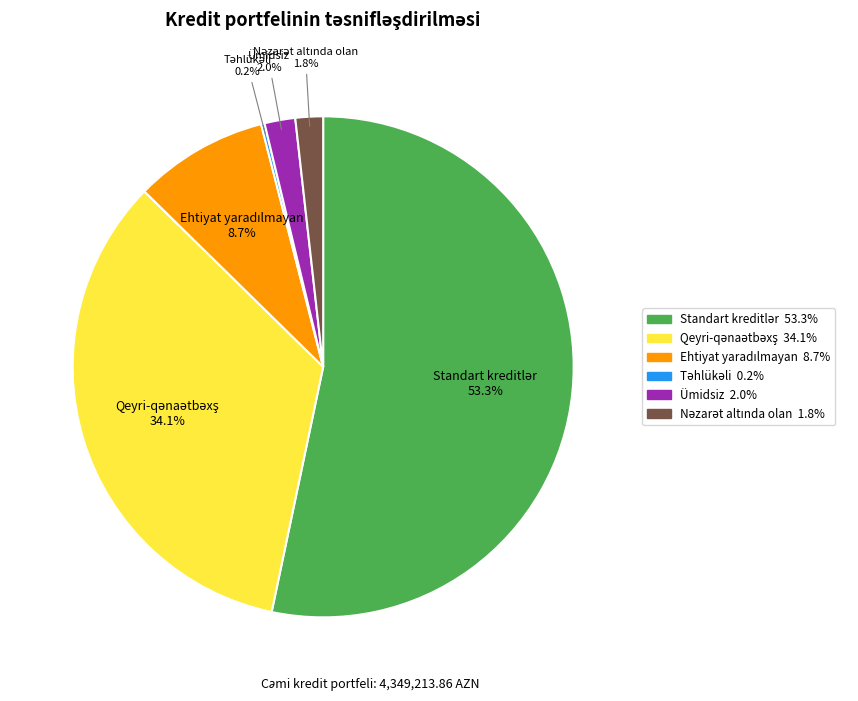

Does any single category account for the majority?

Yes